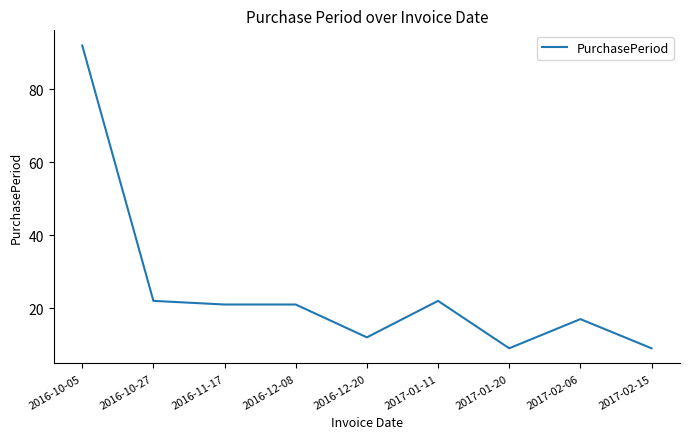

Reading left to right, transcribe all the data shown in this chart.

2016-10-05=92	2016-10-27=22	2016-11-17=21	2016-12-08=21	2016-12-20=12	2017-01-11=22	2017-01-20=9	2017-02-06=17	2017-02-15=9